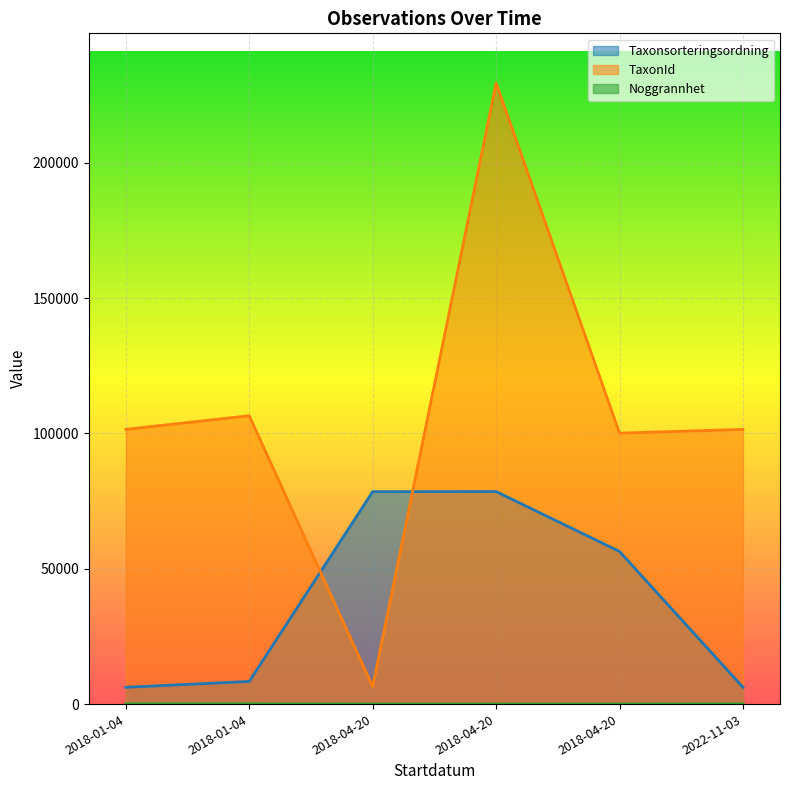

Which label corresponds to the smallest value in the chart?

2018-04-20